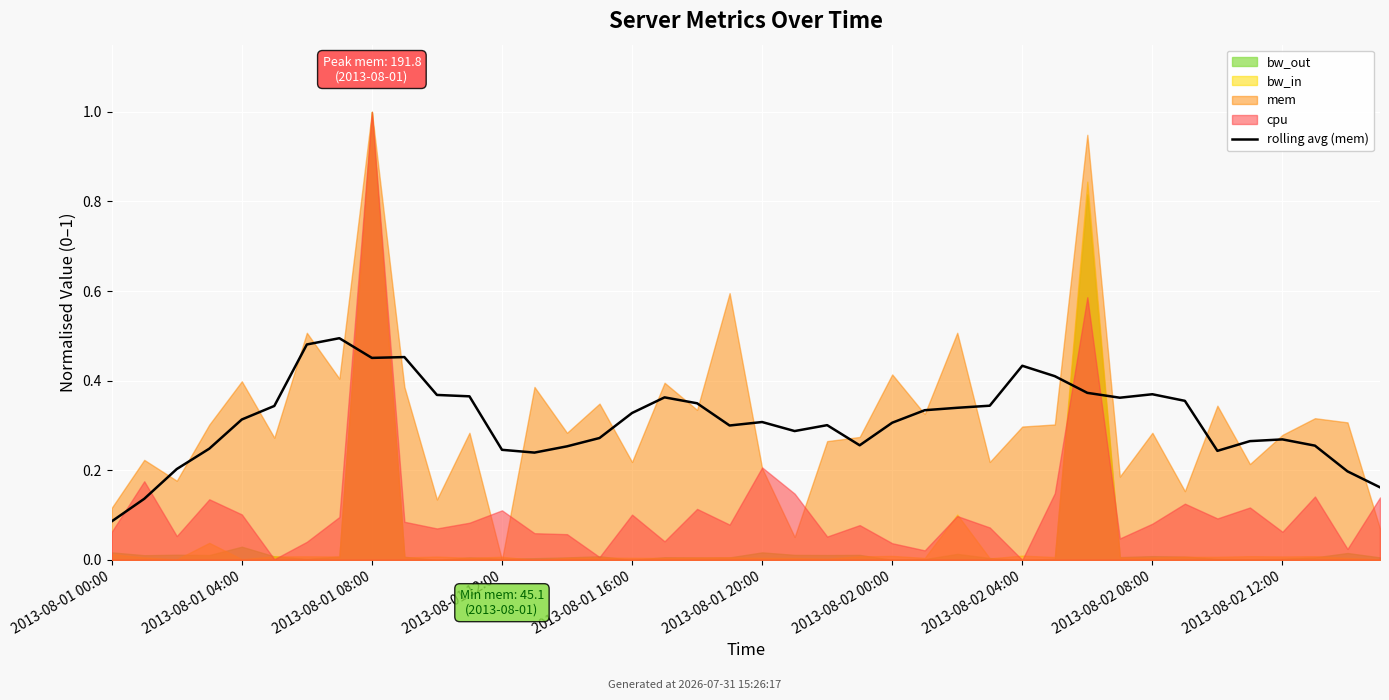

What is the average value?

0.3